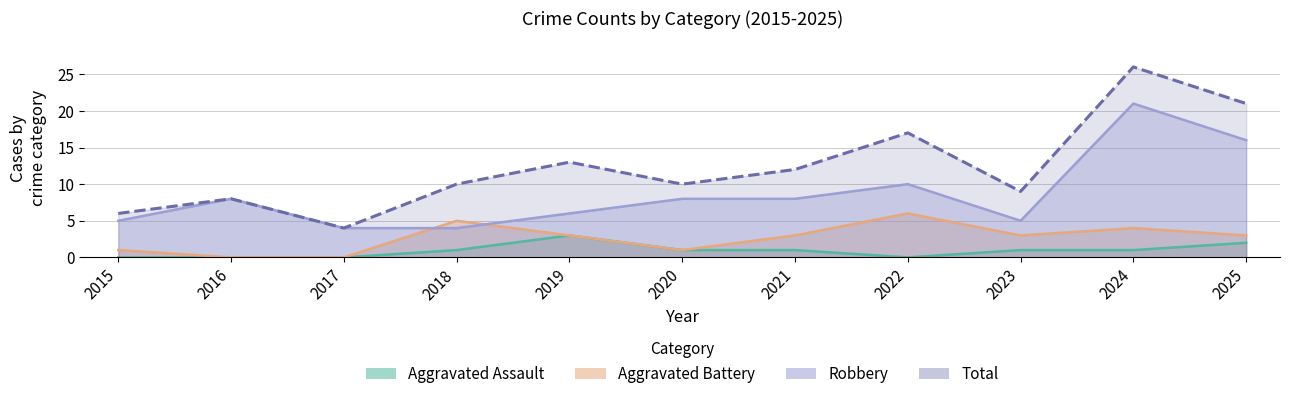

What is the sum of all Robbery values?

95